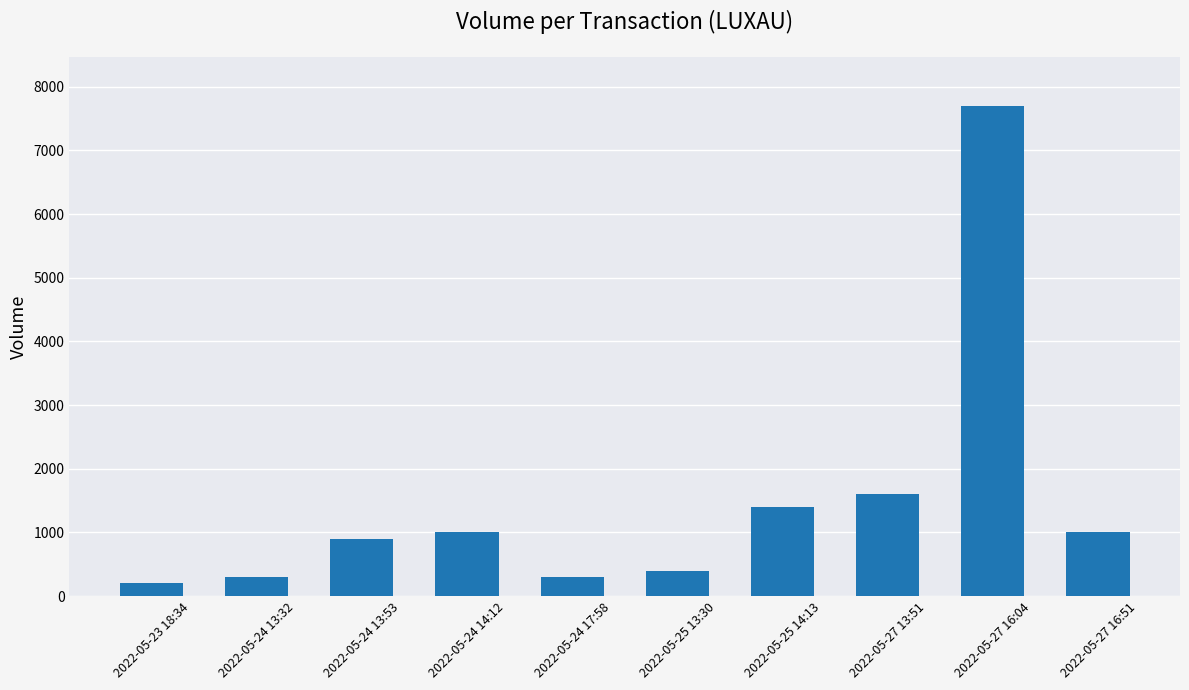

Read the value at 2022-05-25 13:30, to the nearest 10.

390